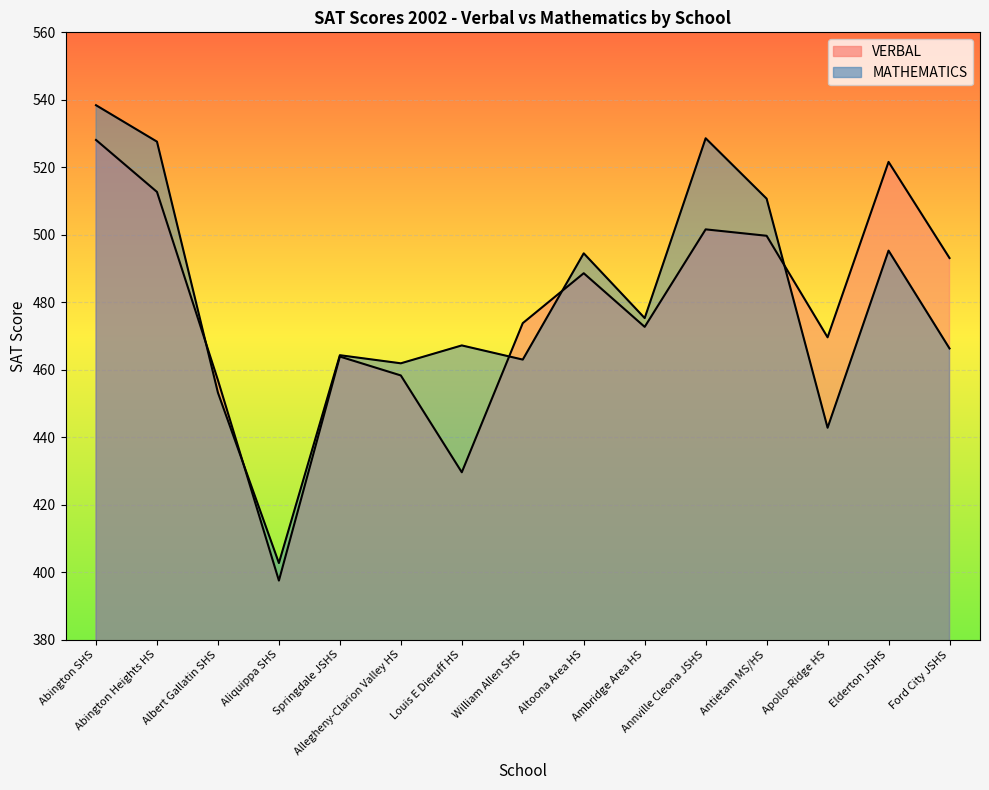

What is the difference between the highest and lowest values at Aliquippa SHS?

5.2